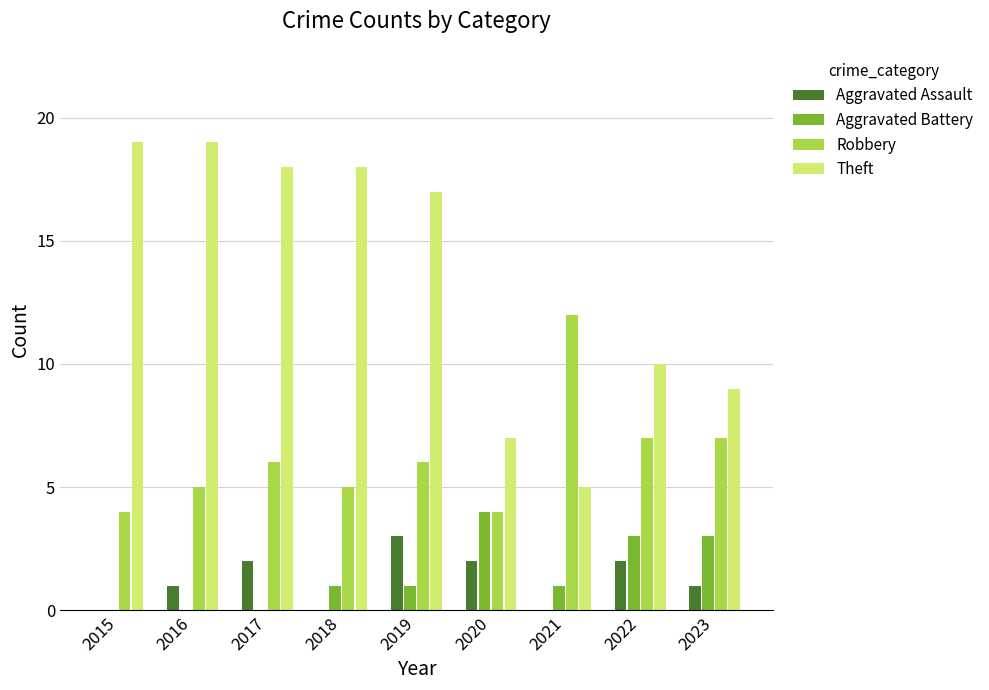

What is the sum of the Theft values at 2023 and 2016?

28